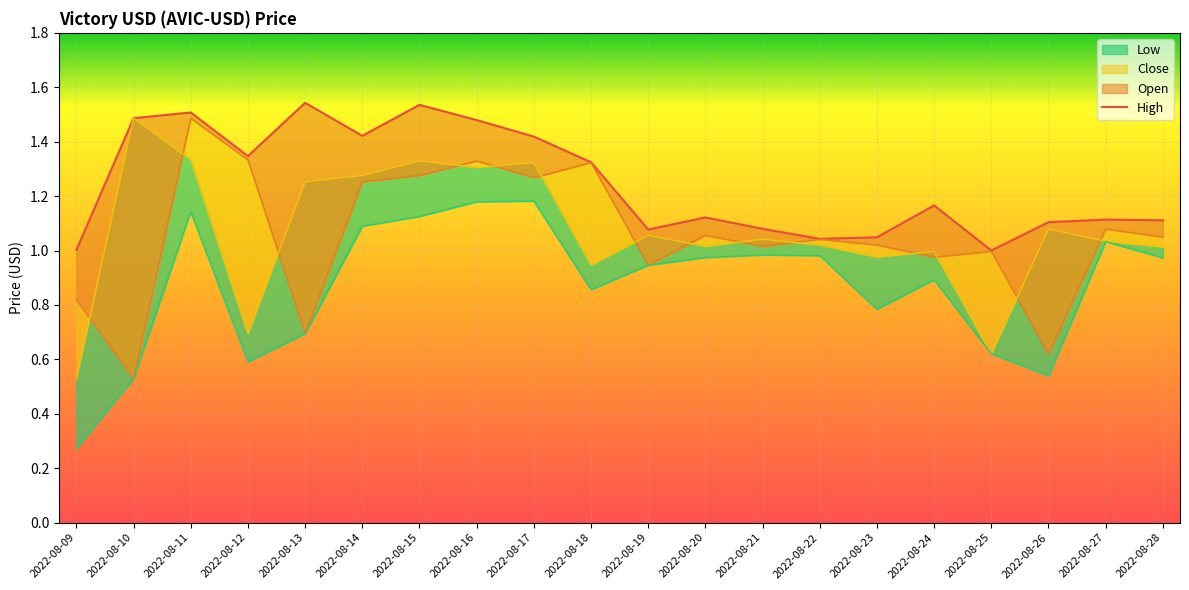

Is it true that Open equals 2.3 at 2022-08-16?

False